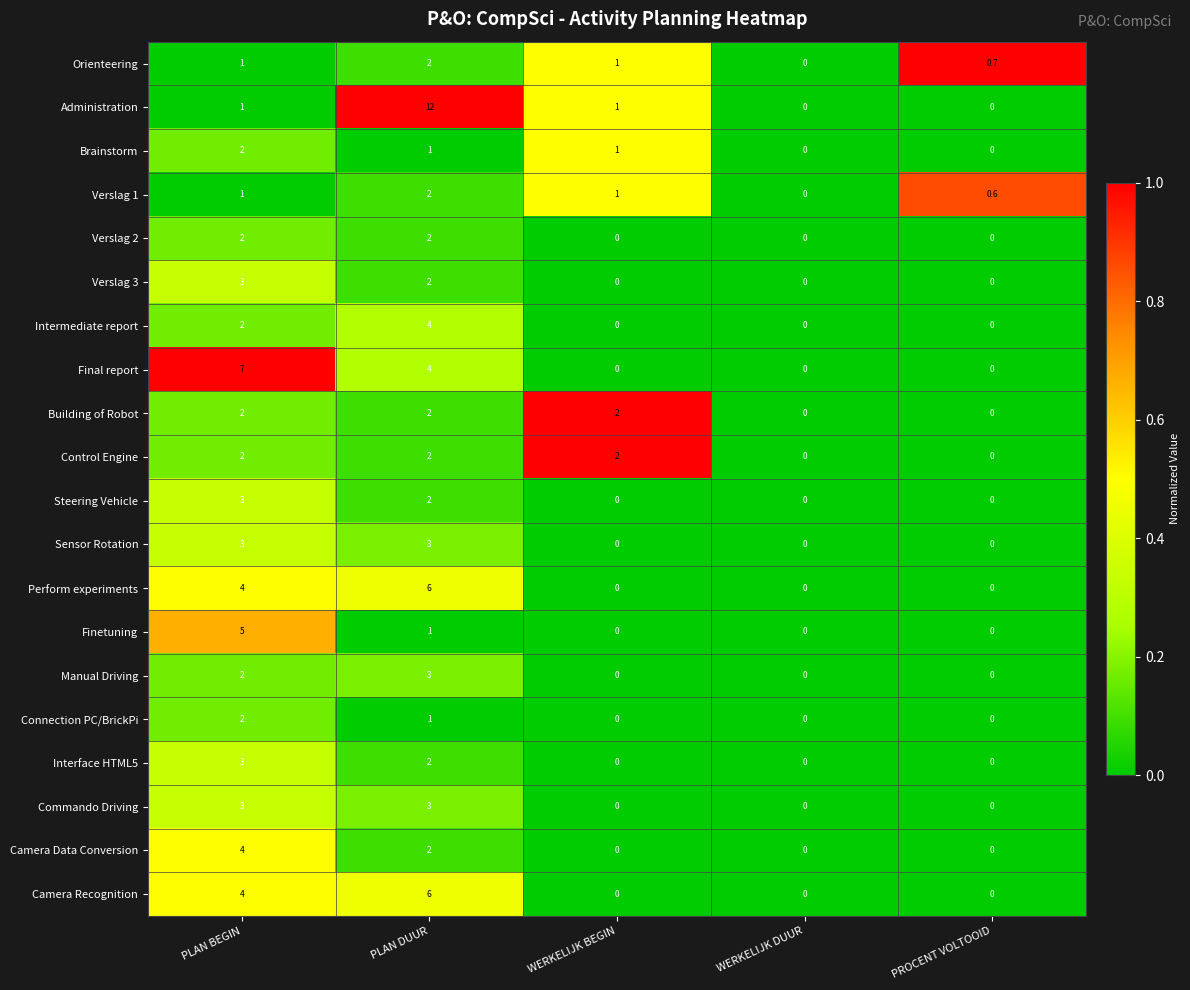

How many values in the Camera Data Conversion series exceed 0?

2